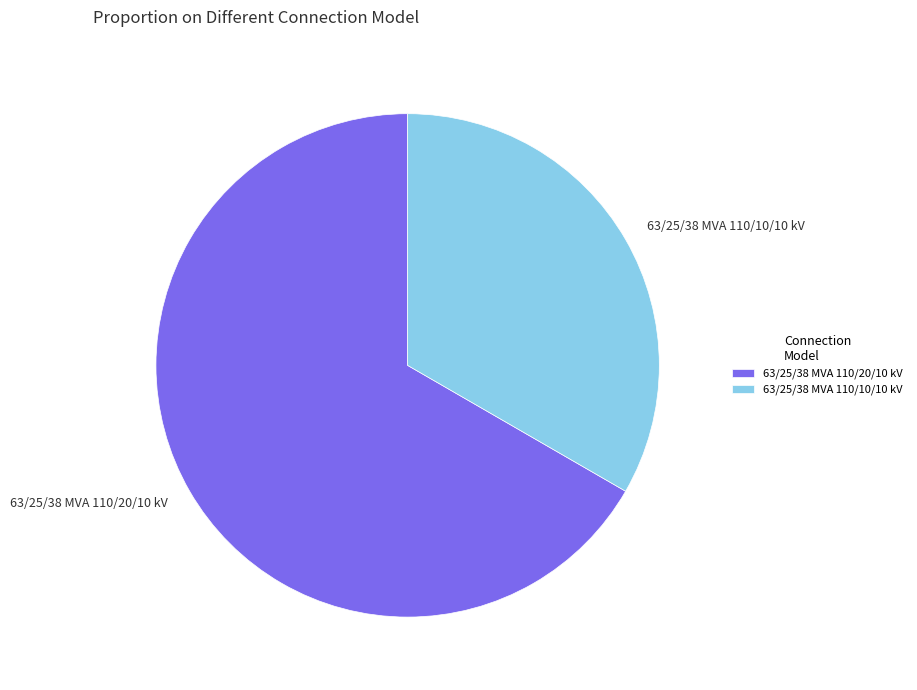

Is there any slice that represents more than half of the pie?

Yes